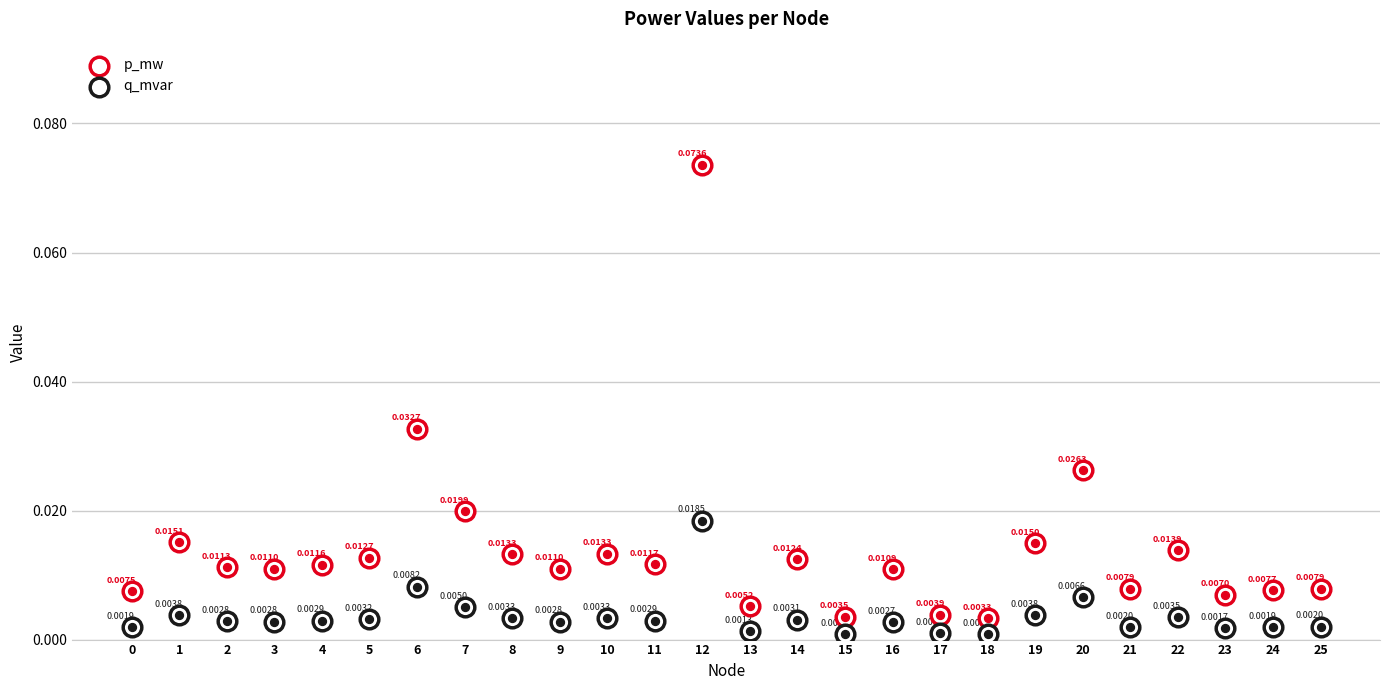

At how many categories does at least one series exceed 0?

26